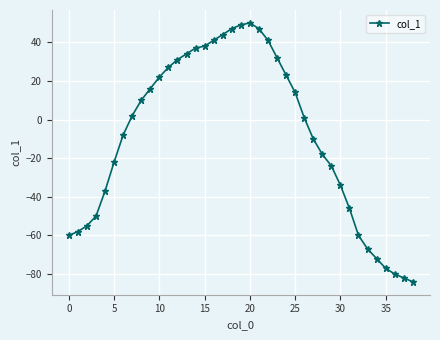

What is the sum of all values?

-338